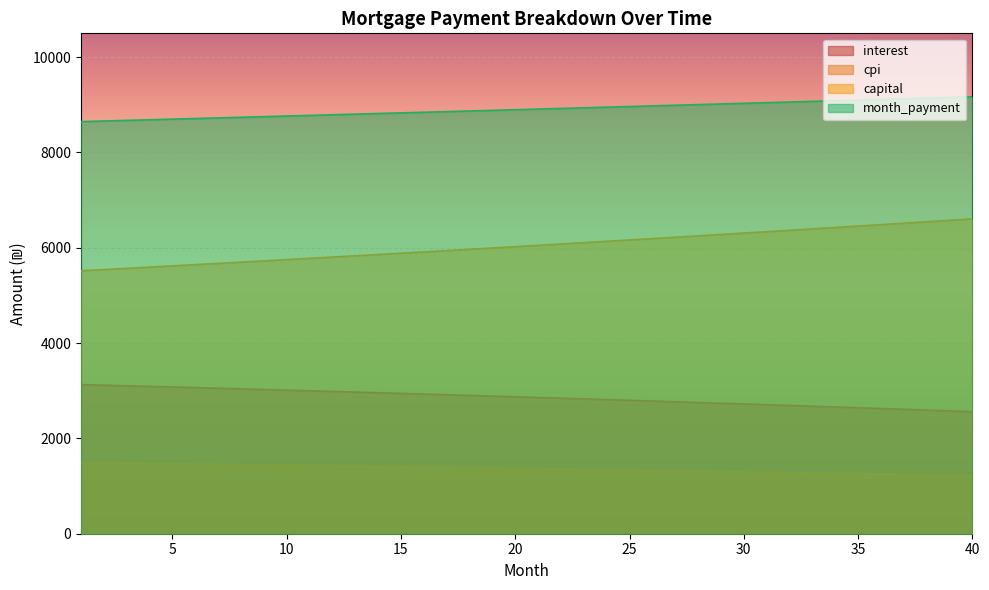

What is the difference between the maximum and minimum values in the month_payment series?

520.6